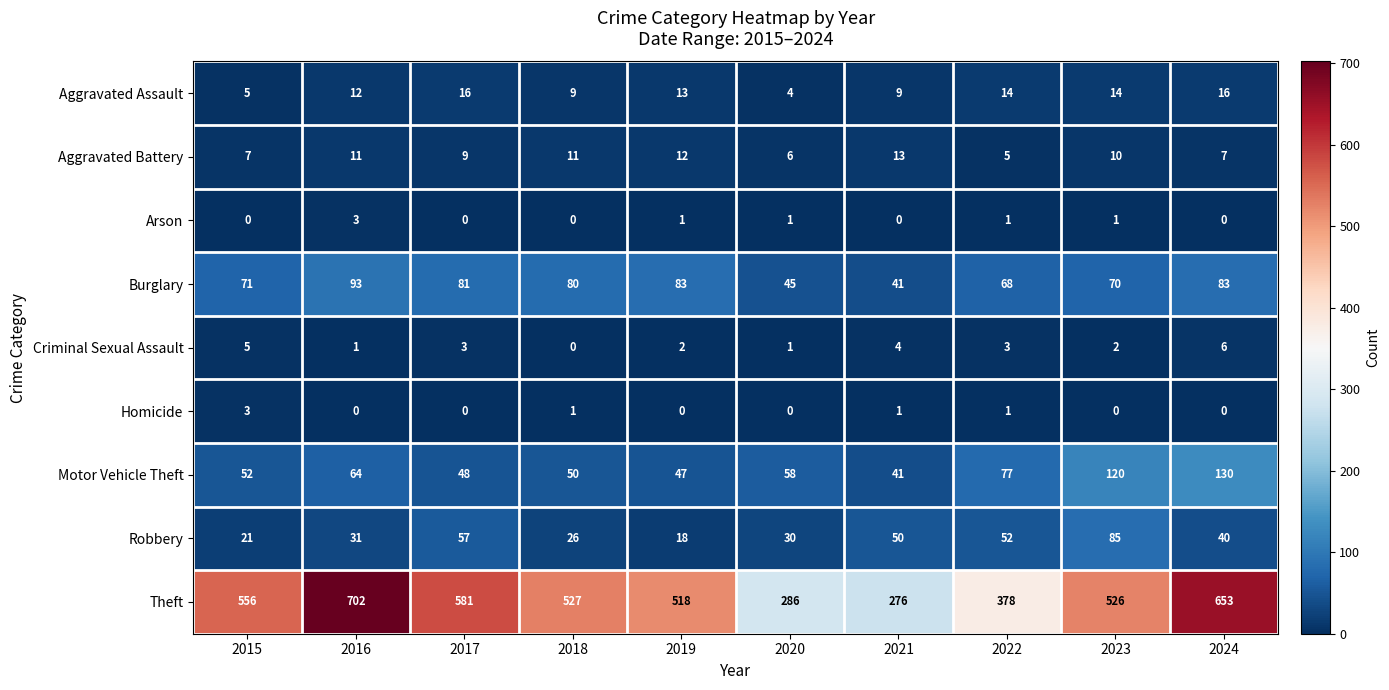

Is it true that Burglary equals 81 at 2017?

True